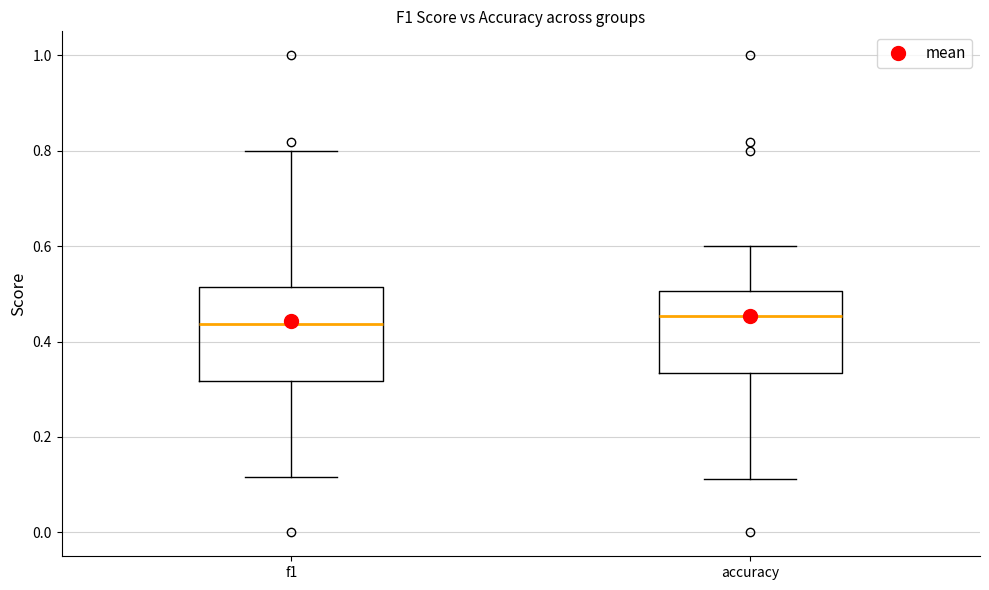

Comparing the boxes themselves (not the whiskers), which one is the tallest?

f1